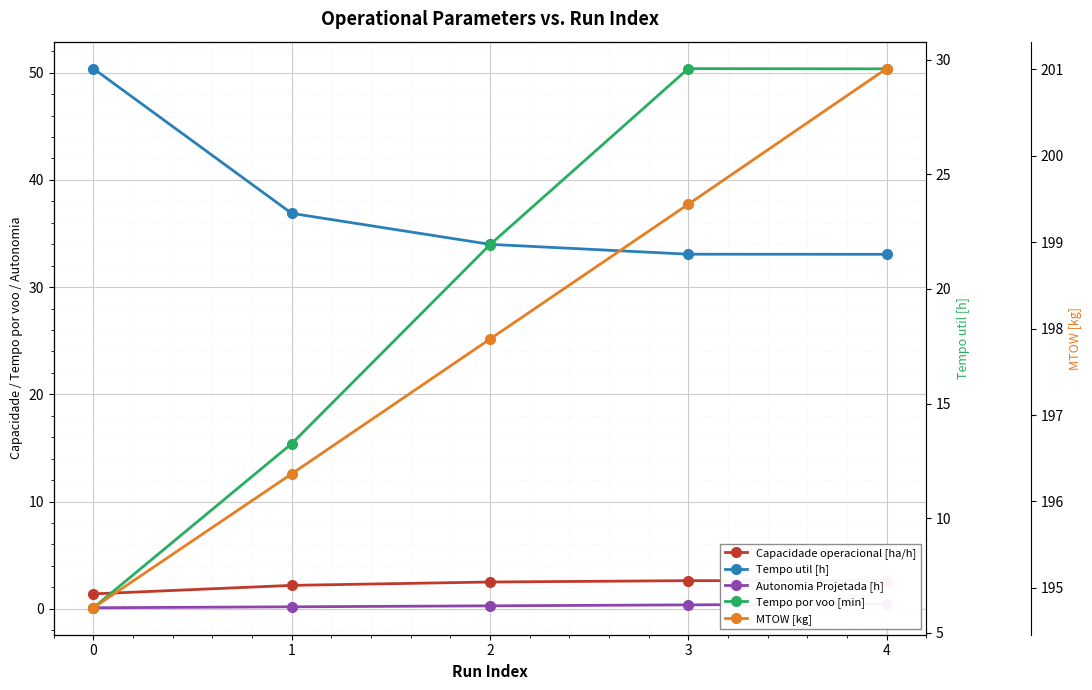

Read the Capacidade operacional [ha/h] value at 1.

2.2